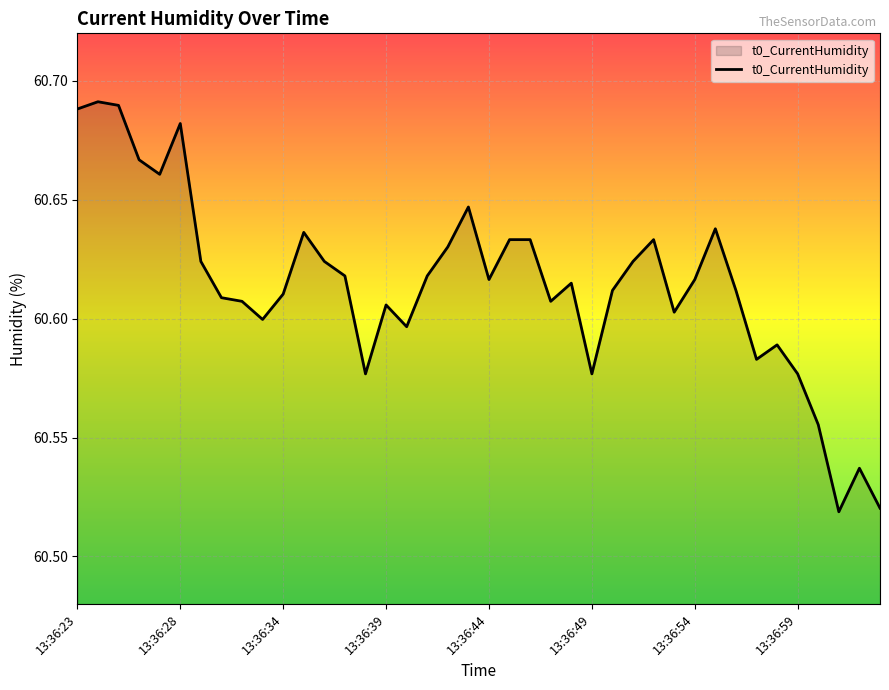

What is the sum of all values?

2424.6